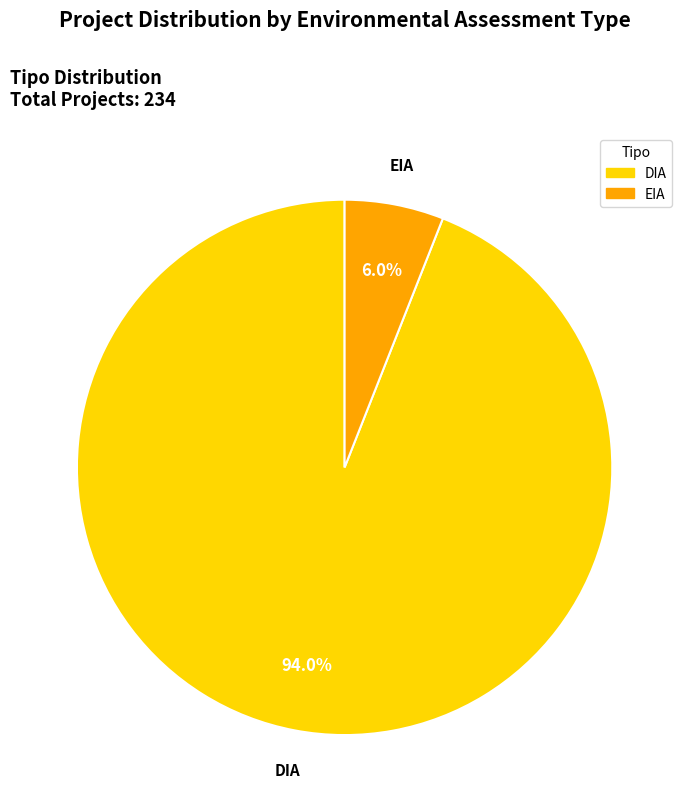

Rank the categories by value from highest to lowest.

DIA, EIA